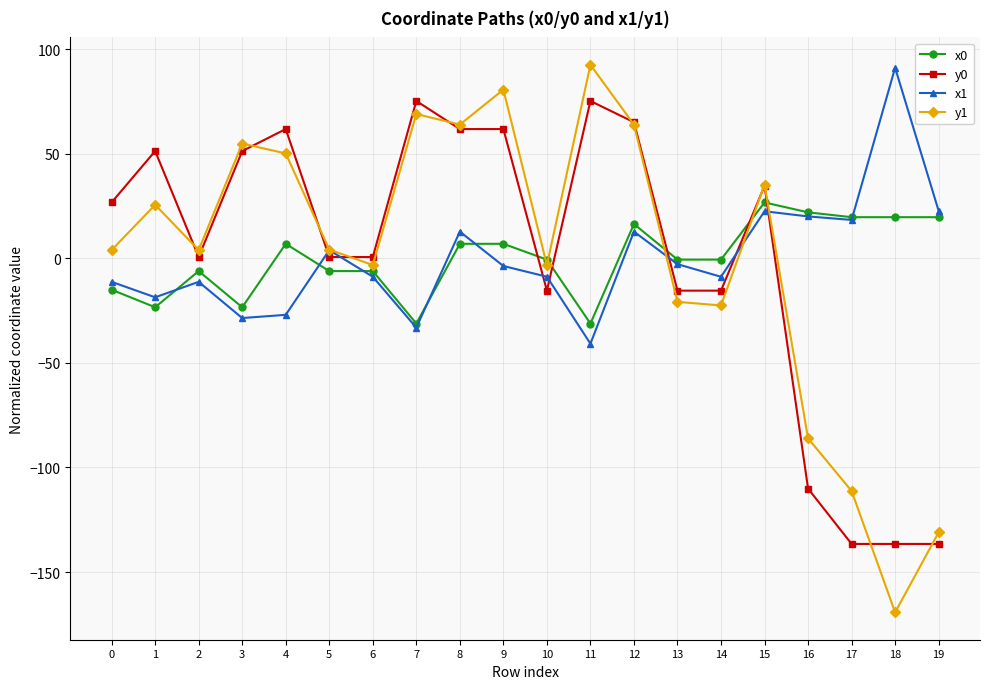

Is the value of y1 at 2 greater than the value of x1 at 1?

Yes